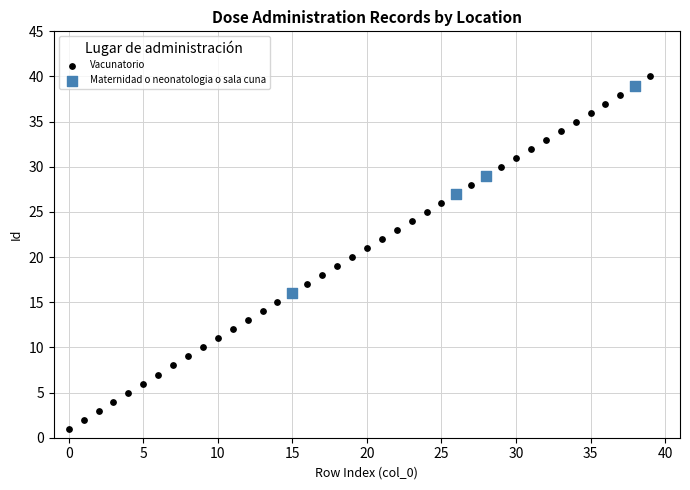

Which series has the largest Y range (max minus min)?

Vacunatorio